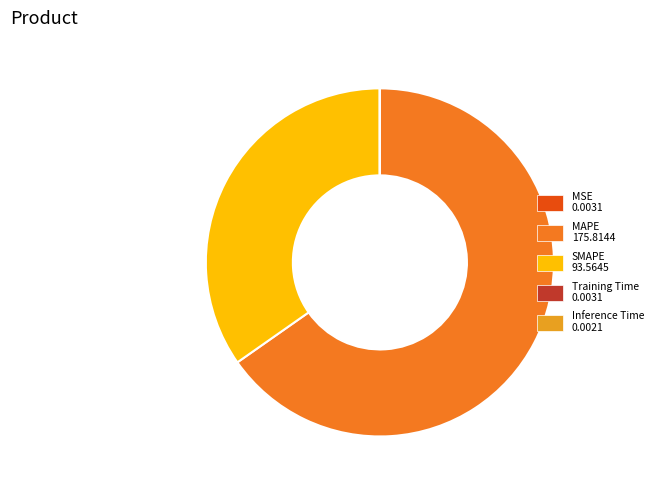

Which slice represents more than half of the pie?

MAPE